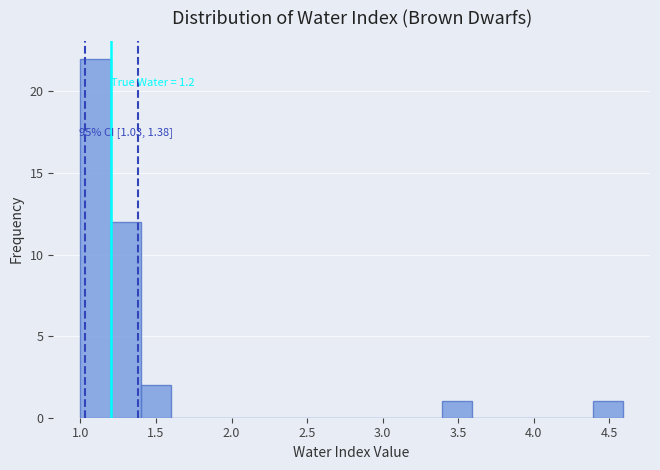

Around what value on the x-axis is the tallest bar? Give the approximate position of its centre, as read against the axis.

1.10